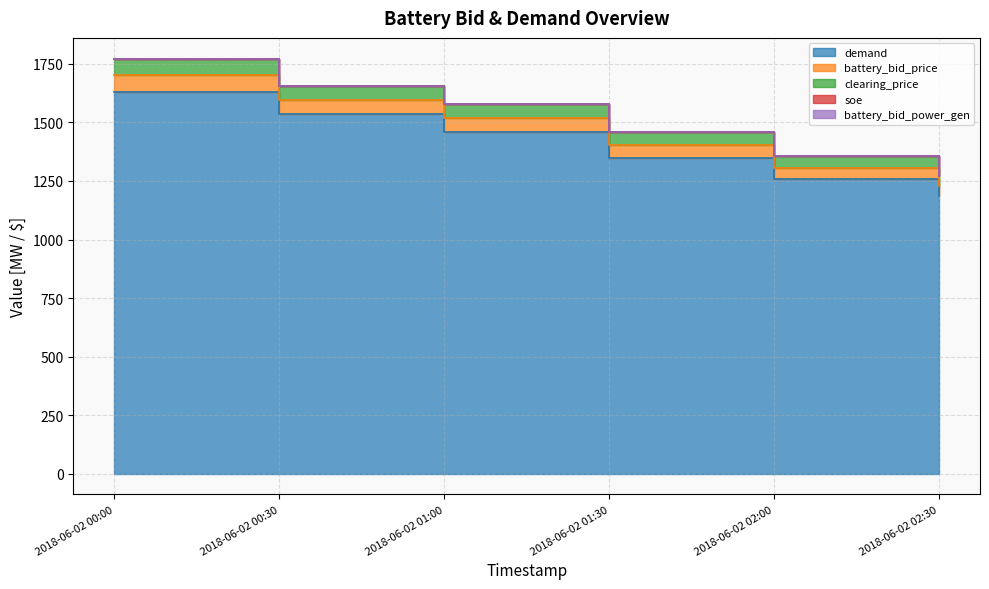

What is the total value across all series at 2018-06-02 00:00?

5173.5